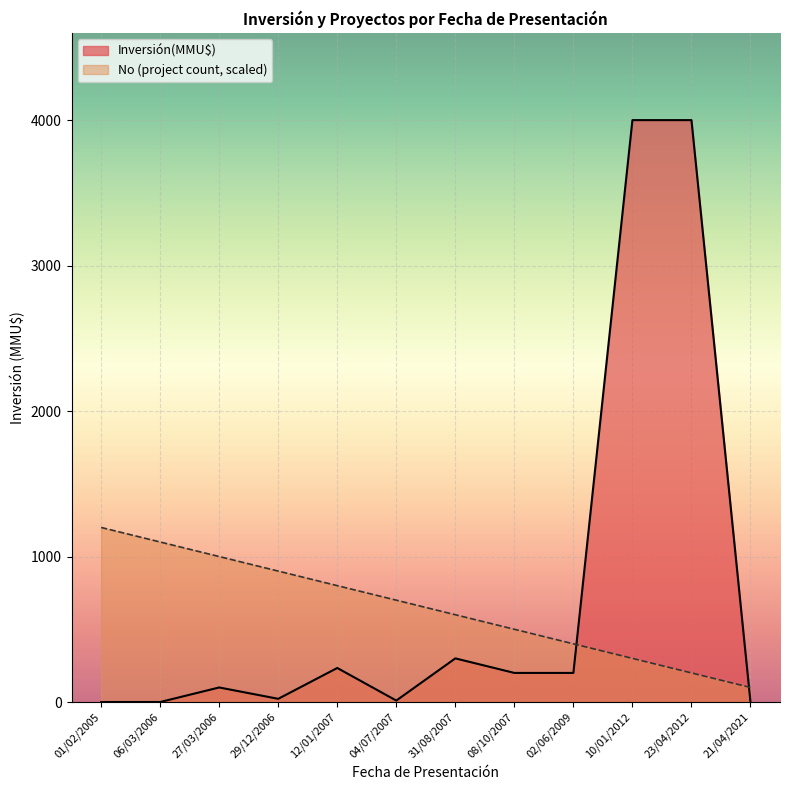

What is the value of the No point at the 11th from the left?

200.0